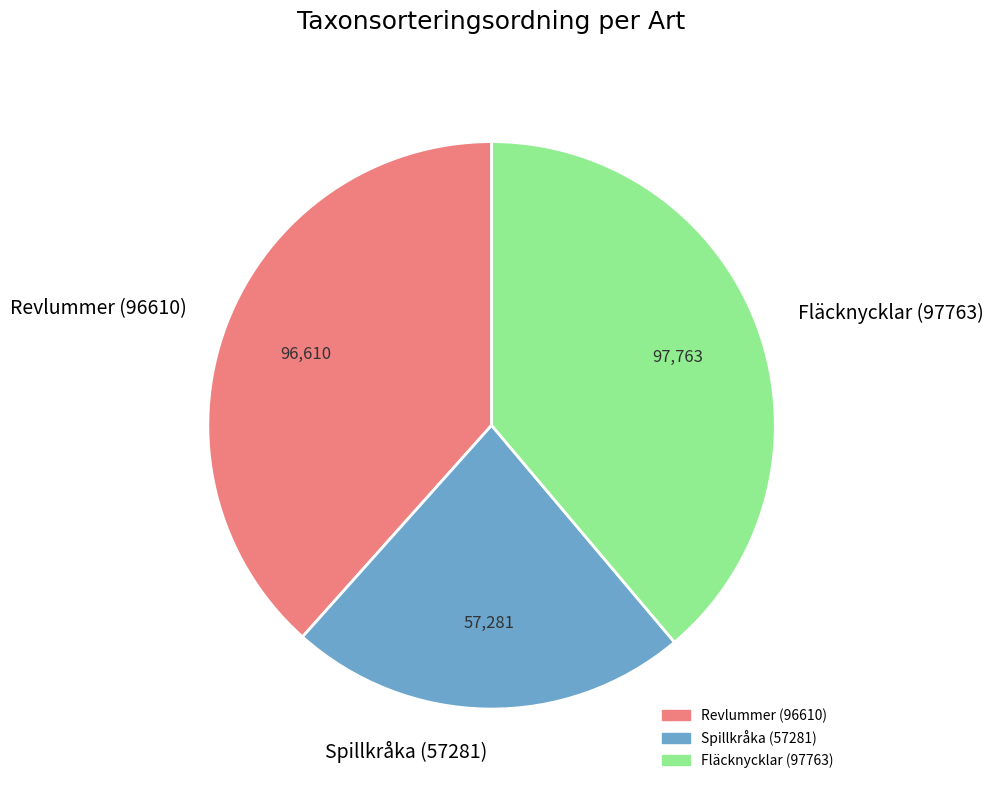

Which slice is the smallest?

Spillkråka (57281)